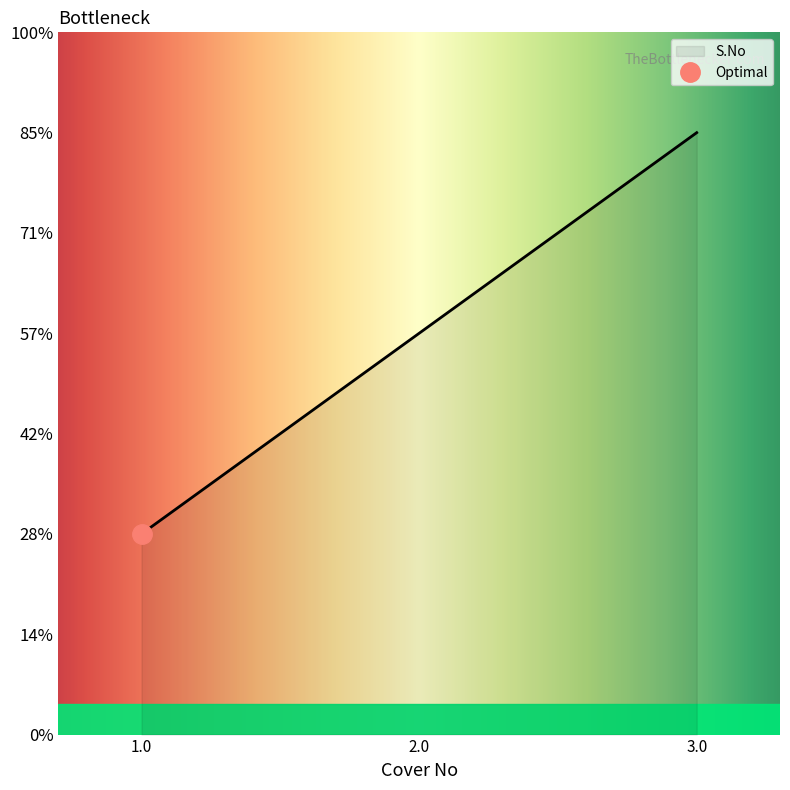

Reading left to right, extract all data points from this chart.

1	2	3